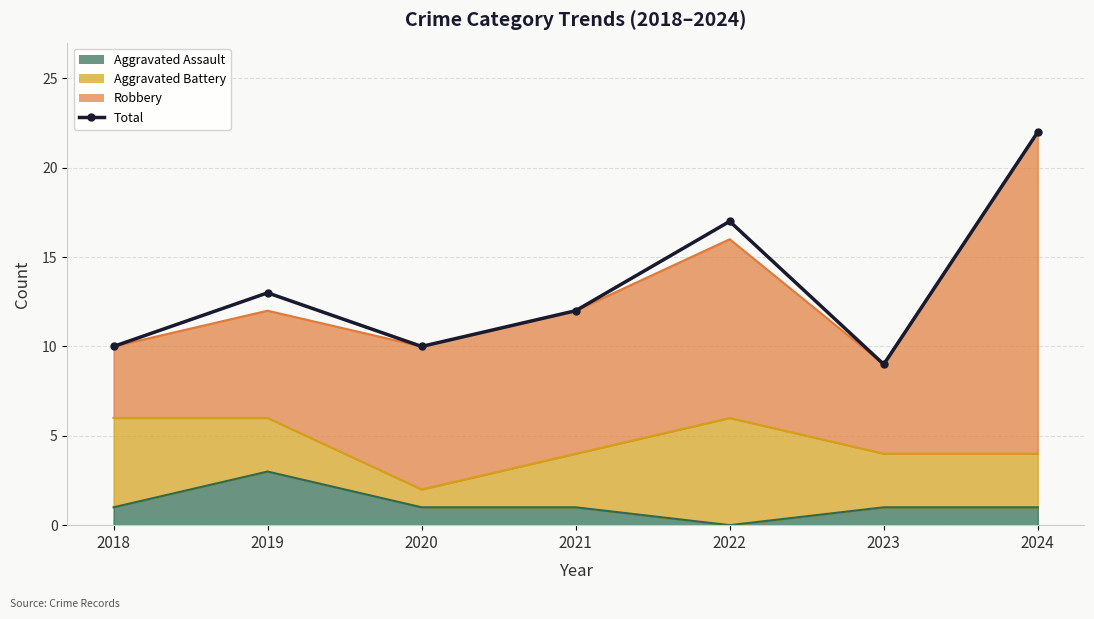

Rank the categories by value from highest to lowest.

2024, 2022, 2019, 2021, 2018, 2020, 2023